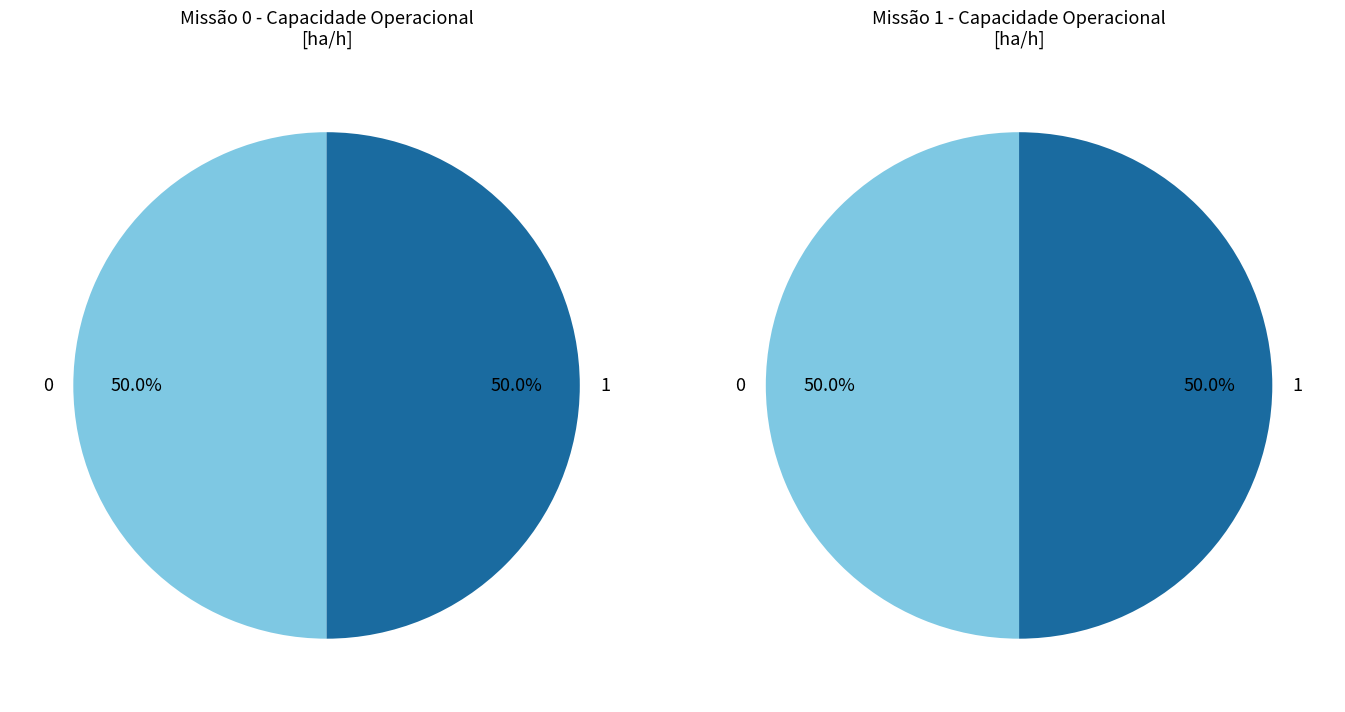

How many slices are in this pie chart?

2